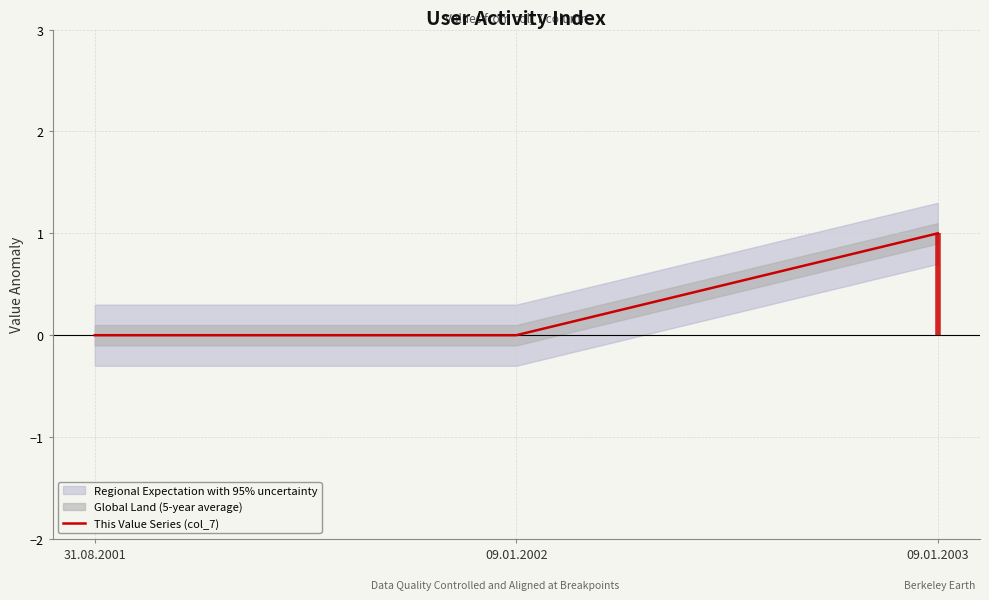

What is the label of the 3rd point from the left?

09.01.2003